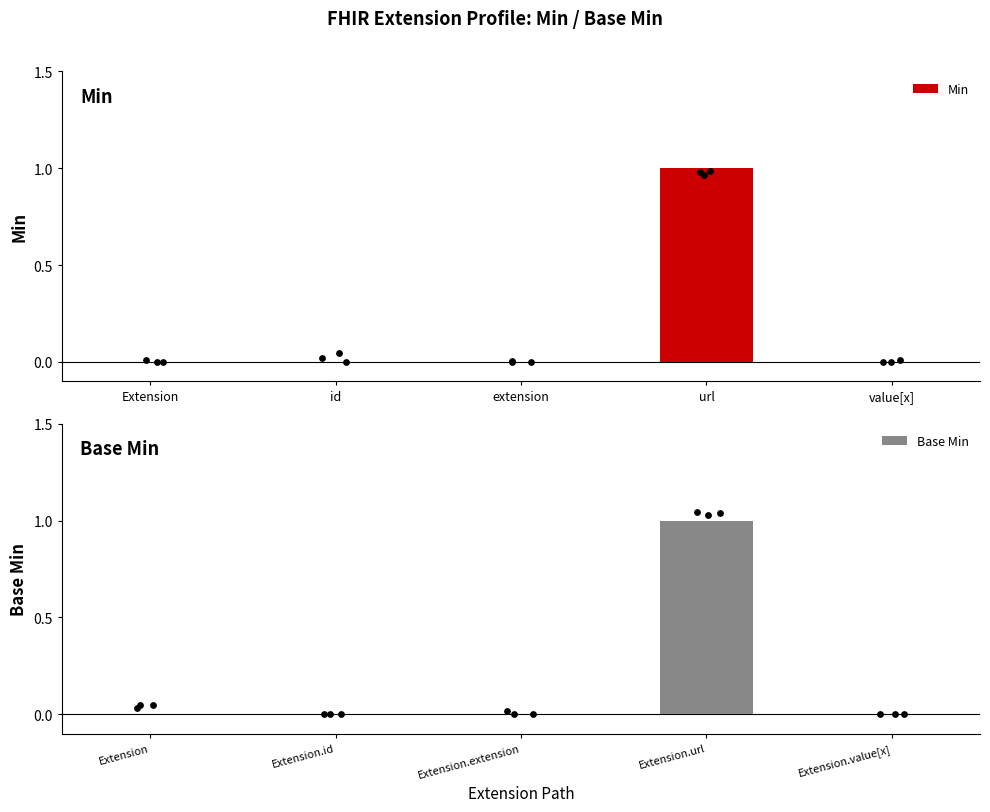

What are all the series names shown in the legend?

Min, Base Min